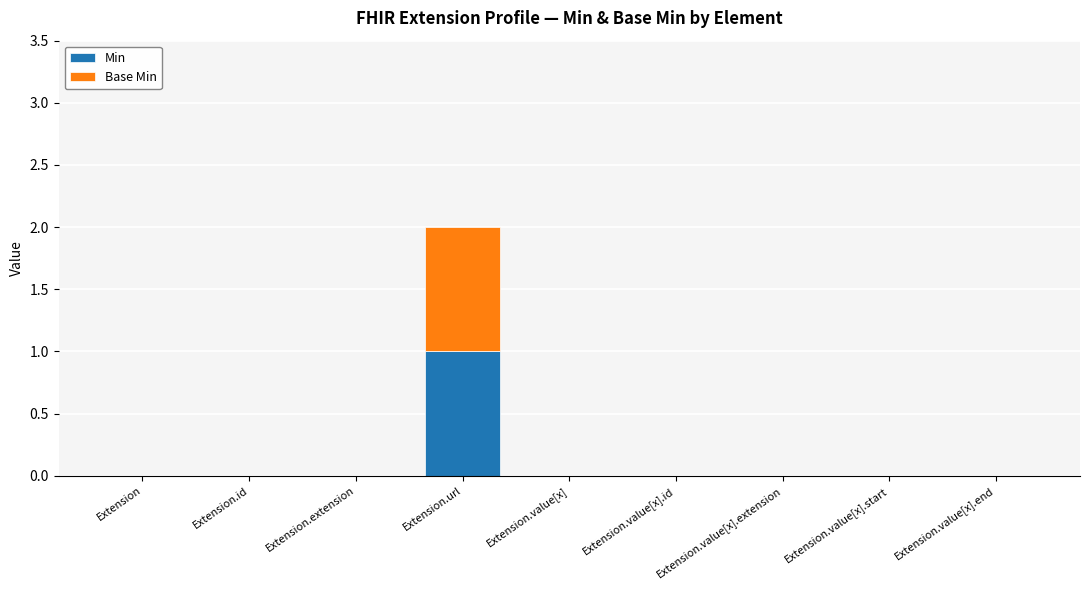

The Min series shows 1 at Extension.value[x].extension. True or false?

False